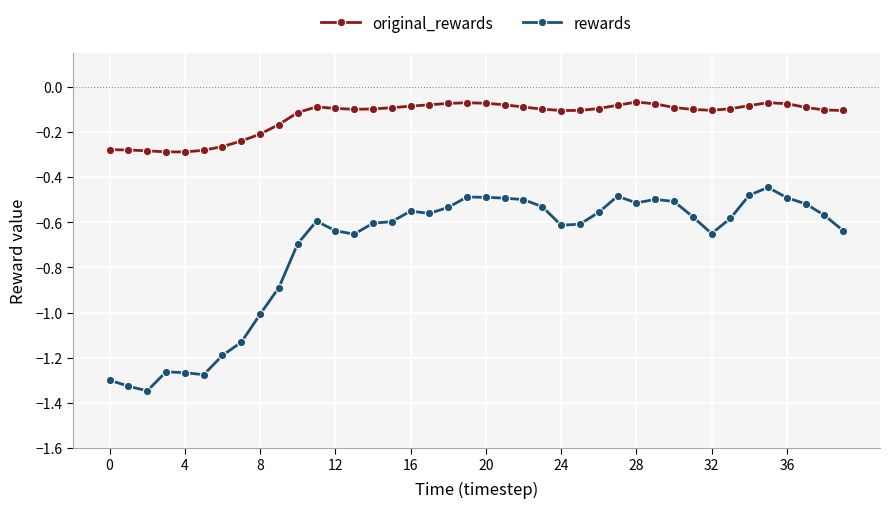

Which series has the largest total across all categories?

original_rewards